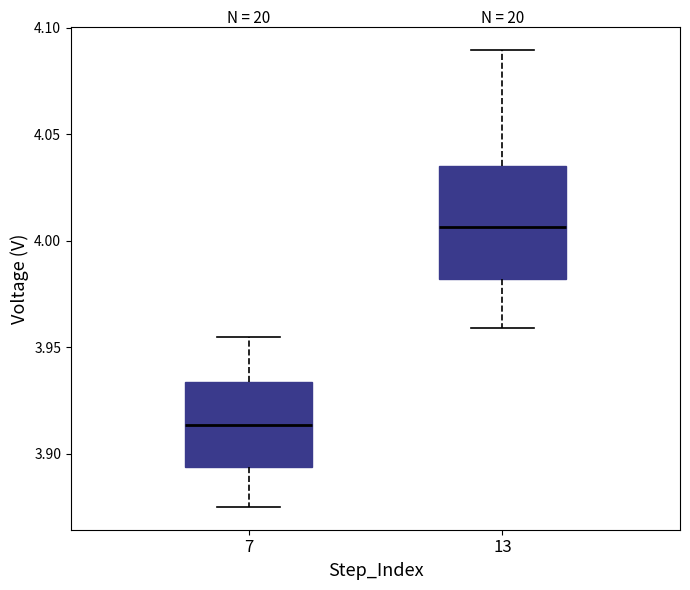

Which box's median line is the lowest?

7